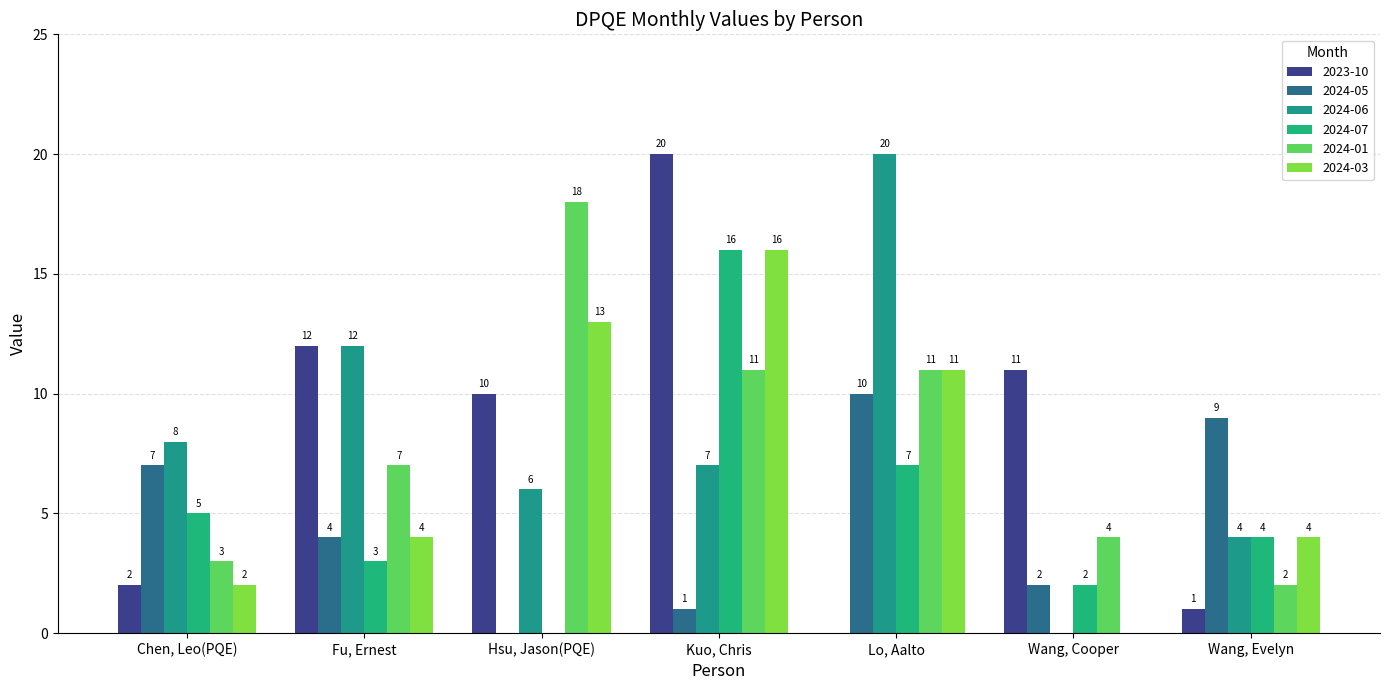

Rank the series by their maximum value, from lowest to highest.

2024-05, 2024-07, 2024-03, 2024-01, 2023-10, 2024-06